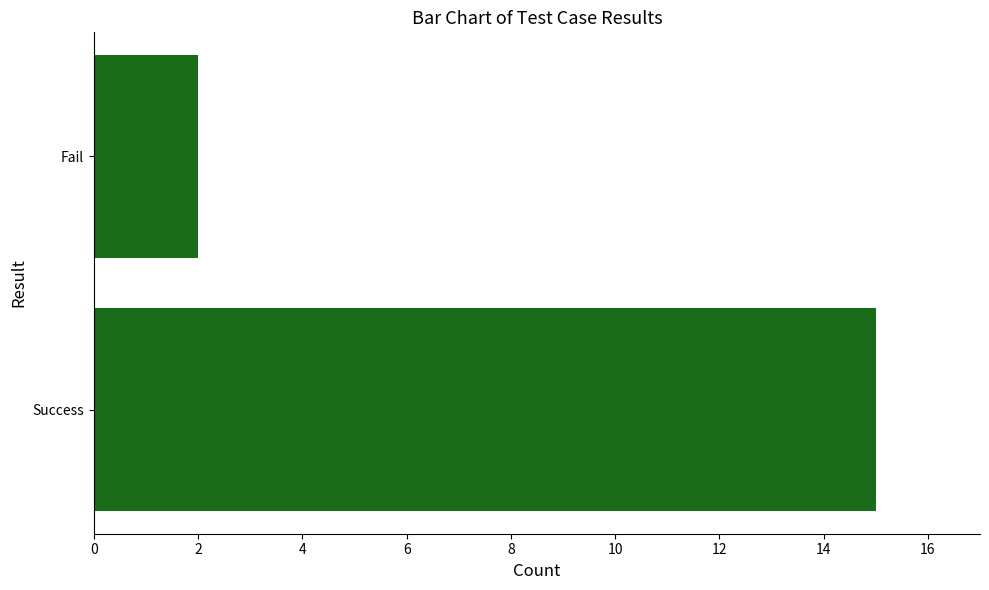

The value at Fail is 2. True or false?

True